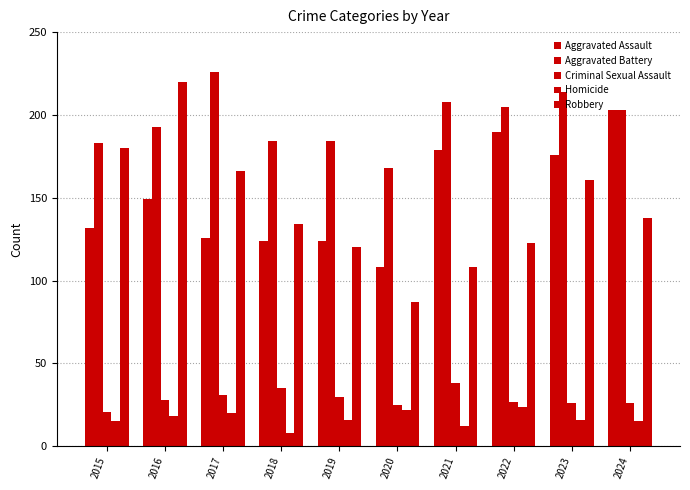

How many bars are there in total?

50